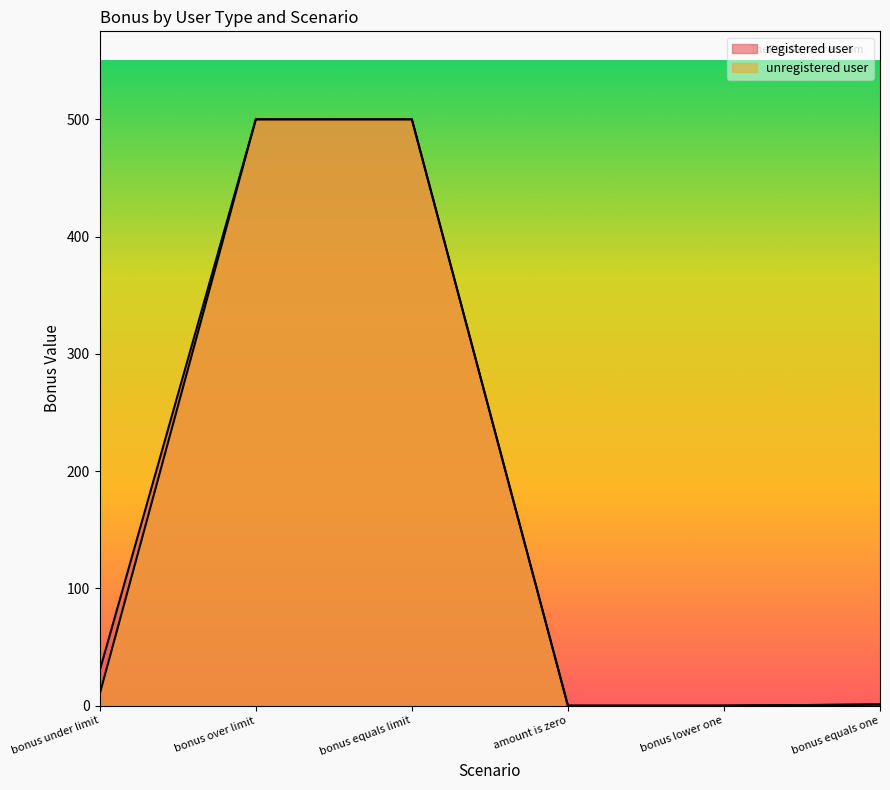

What is the label of the 3rd point from the right?

amount is zero